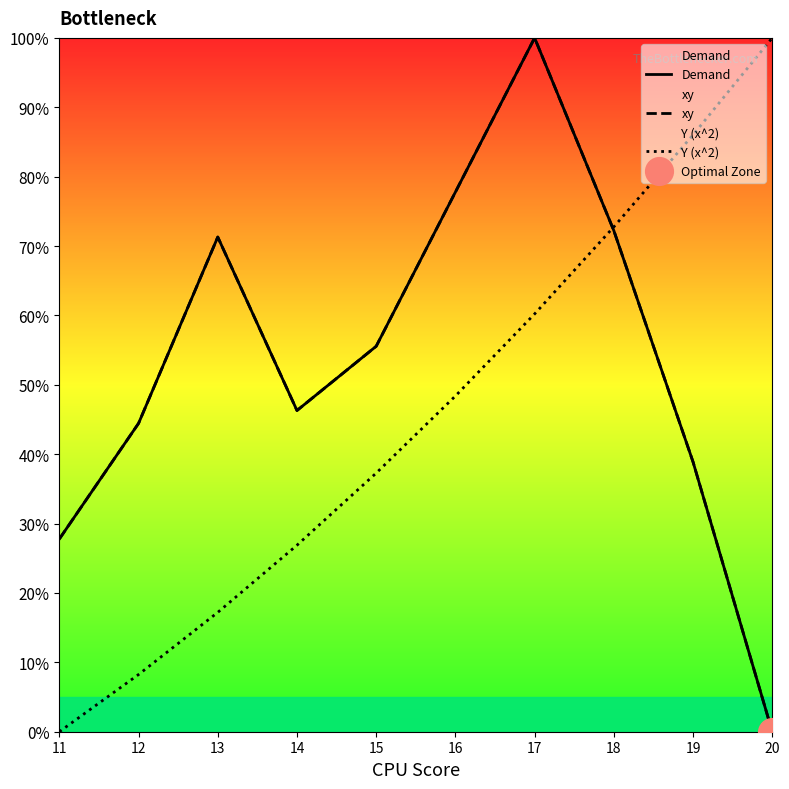

At how many categories does at least one series exceed 65?

6